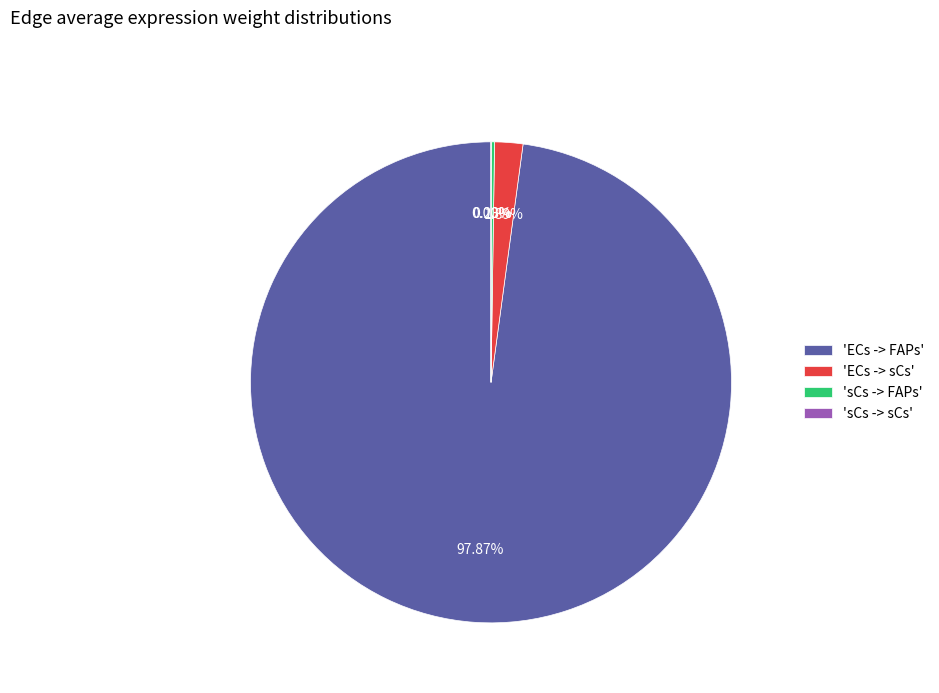

Does any single category account for the majority?

Yes